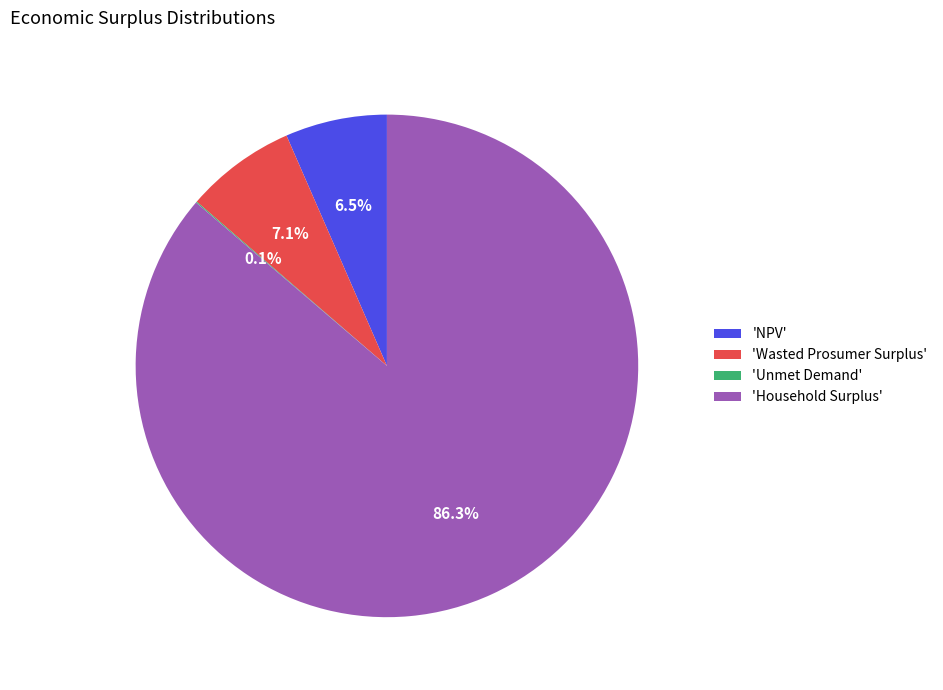

Combined, do 'NPV' and 'Household Surplus' account for over 50%?

Yes